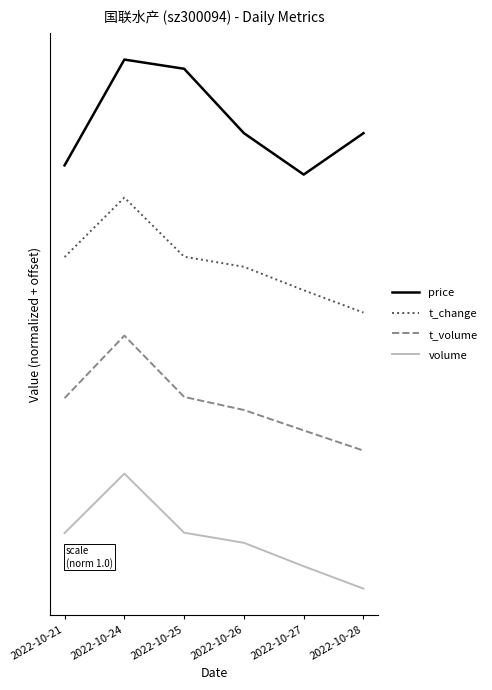

At which category is the sum across all series the highest?

2022-10-24